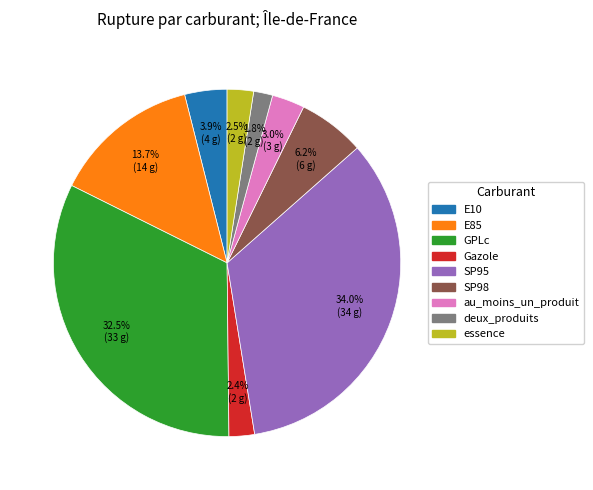

Between SP98 and deux_produits, which is larger?

SP98